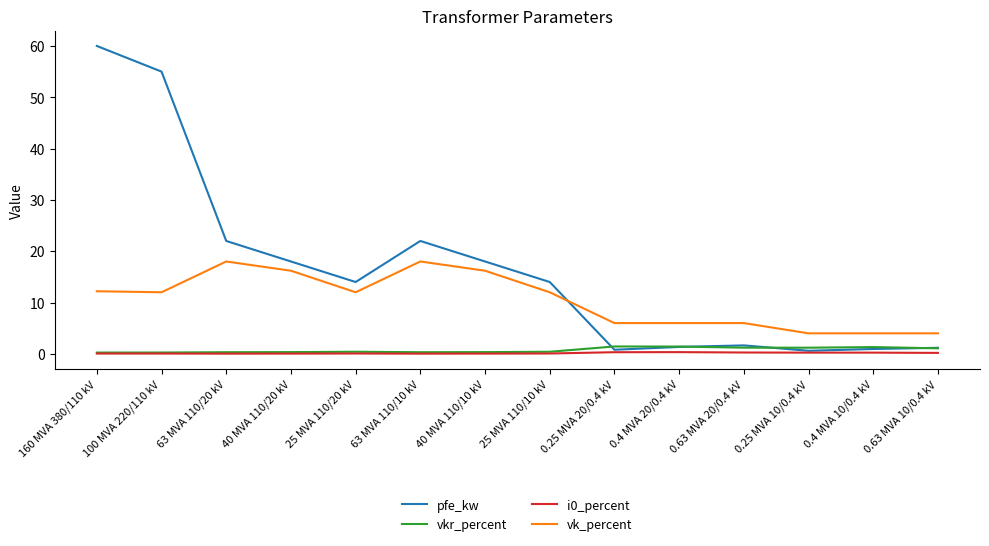

How many intersections are there between vk_percent and pfe_kw?

1